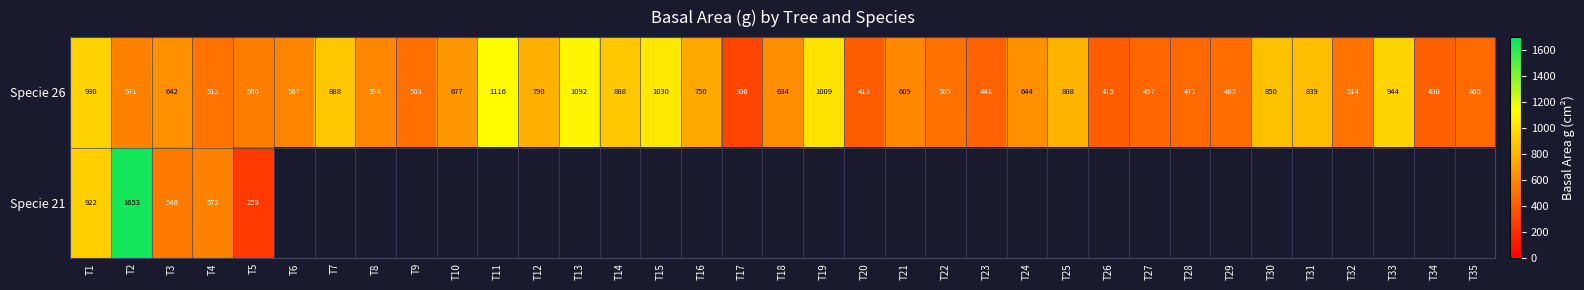

Rank the series at T1 from highest to lowest value.

Specie 26, Specie 21